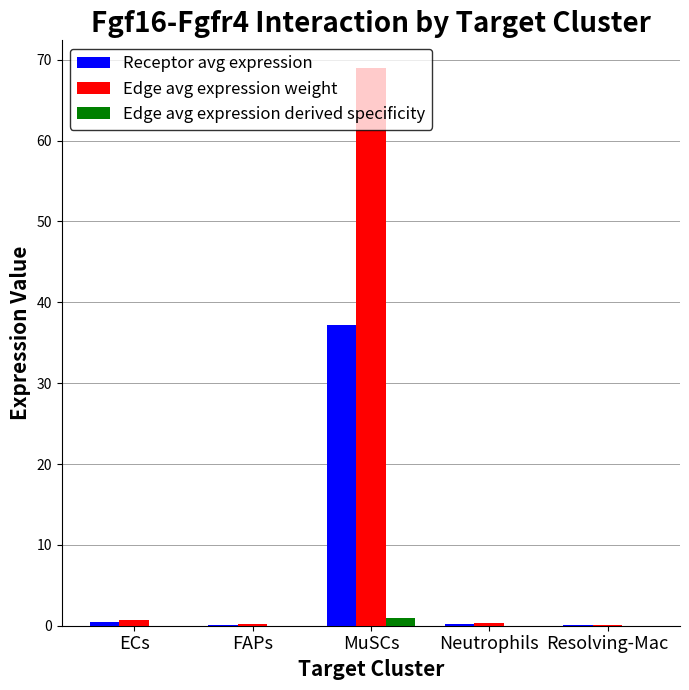

Which series has the largest total across all categories?

Edge avg expression weight